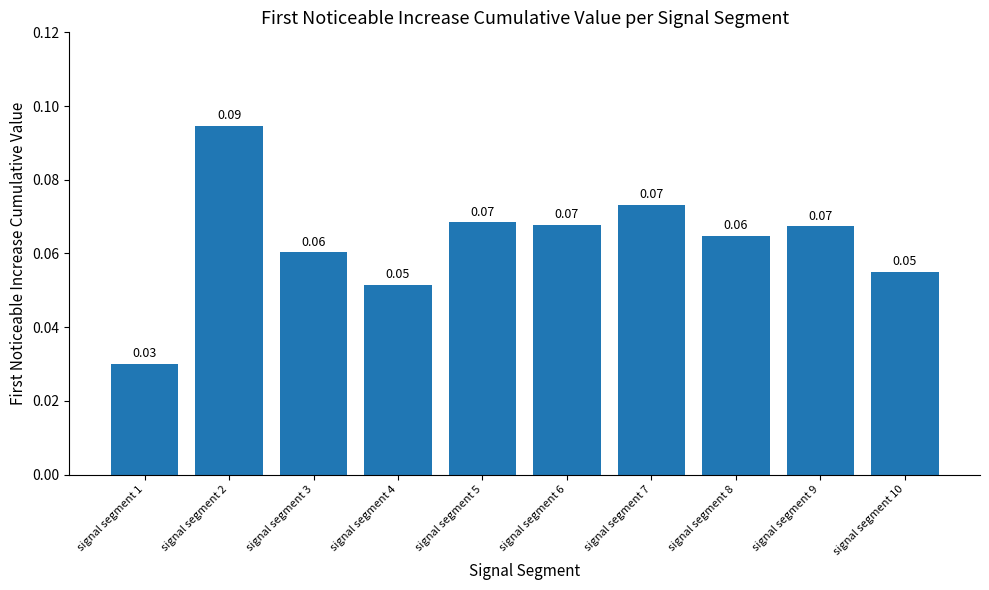

What is the sum of all values?

0.6